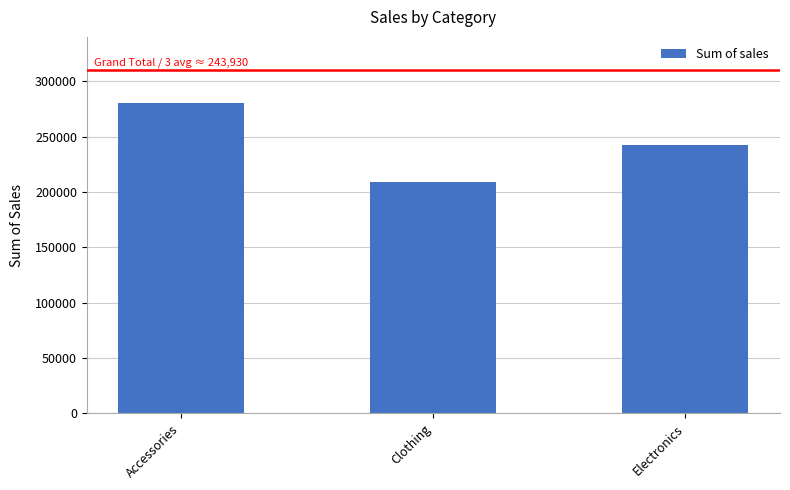

Count the values in the range 209136 to 280575.

3